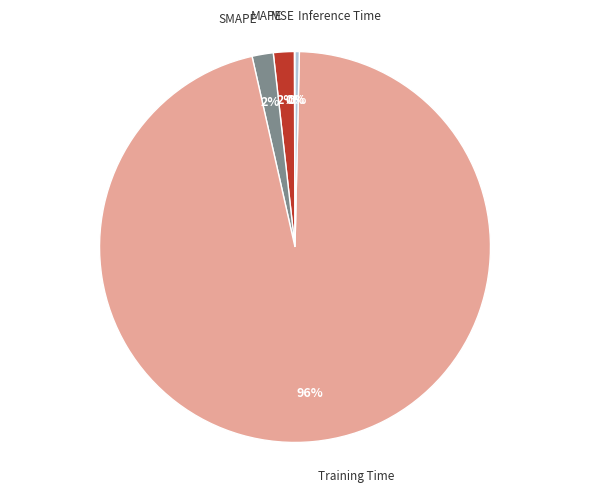

Is there a majority slice in this chart?

Yes